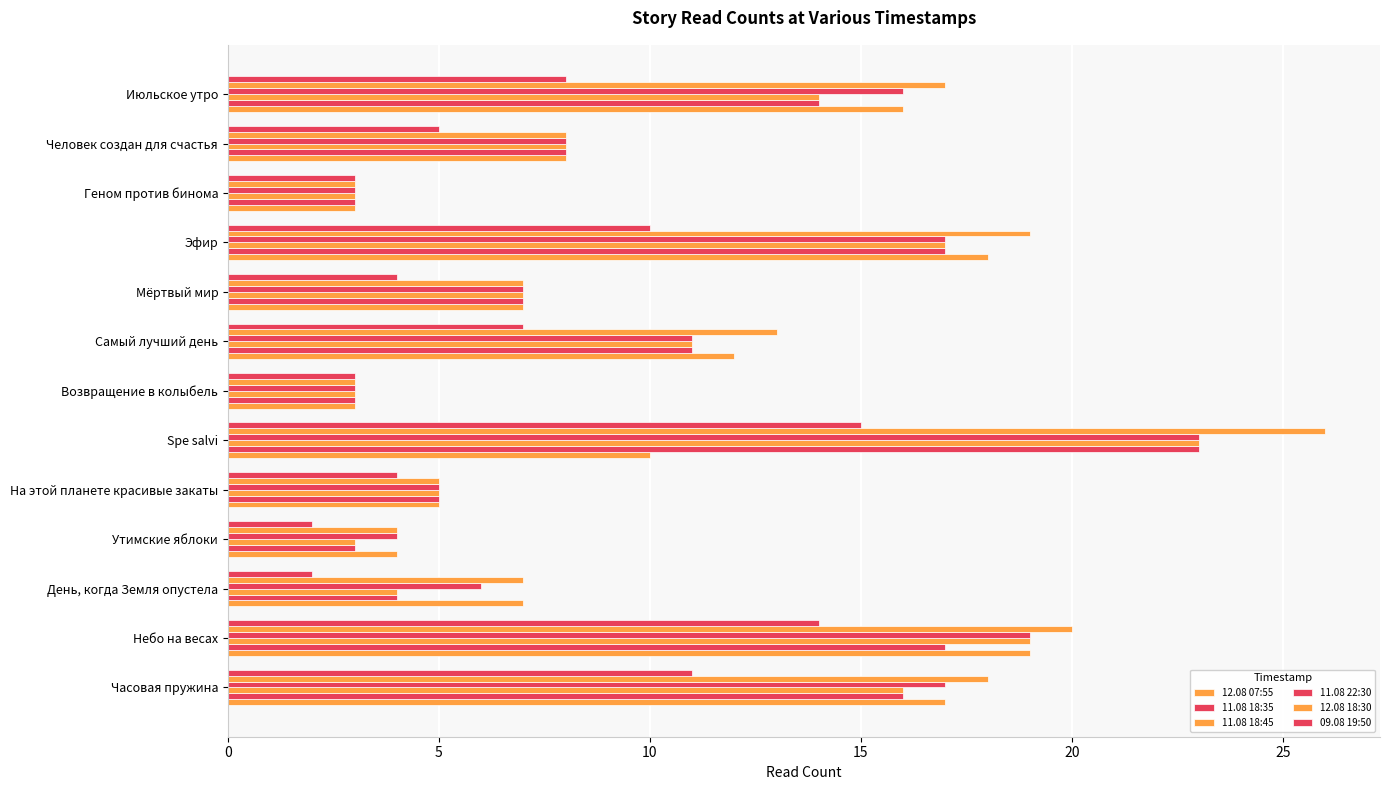

Count the number of data series in this chart.

6